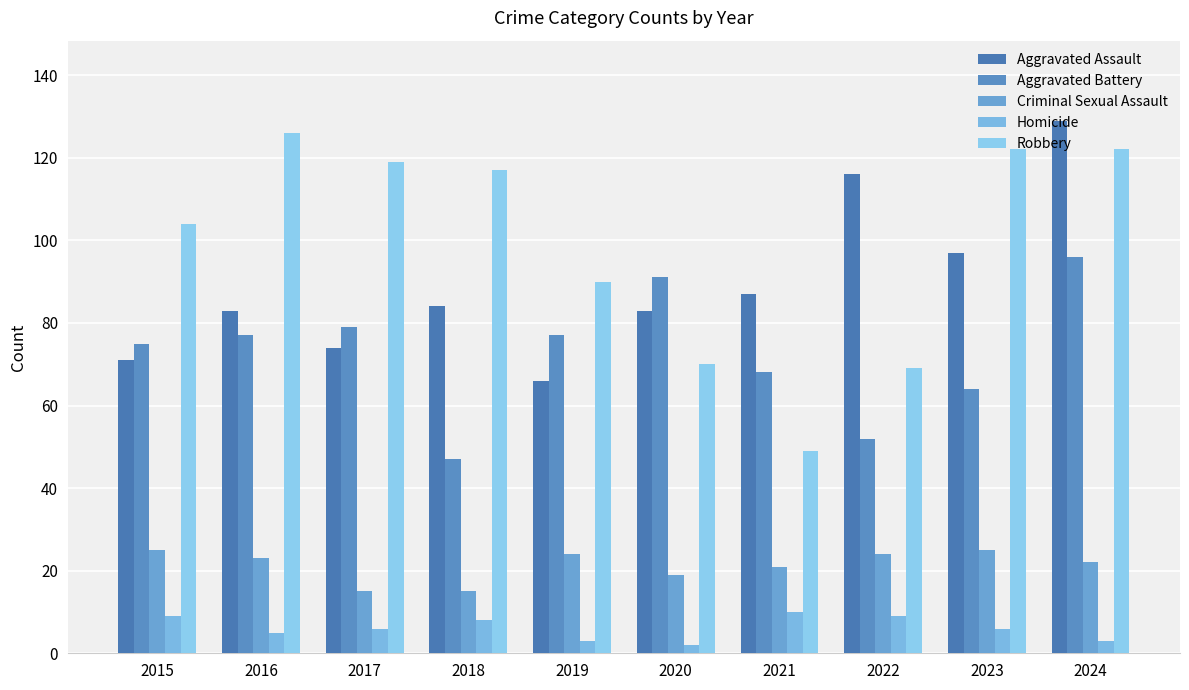

Reading left to right, what are all the values shown in this chart?

Aggravated Assault: 71	83	74	84	66	83	87	116	97	129
Aggravated Battery: 75	77	79	47	77	91	68	52	64	96
Criminal Sexual Assault: 25	23	15	15	24	19	21	24	25	22
Homicide: 9	5	6	8	3	2	10	9	6	3
Robbery: 104	126	119	117	90	70	49	69	122	122